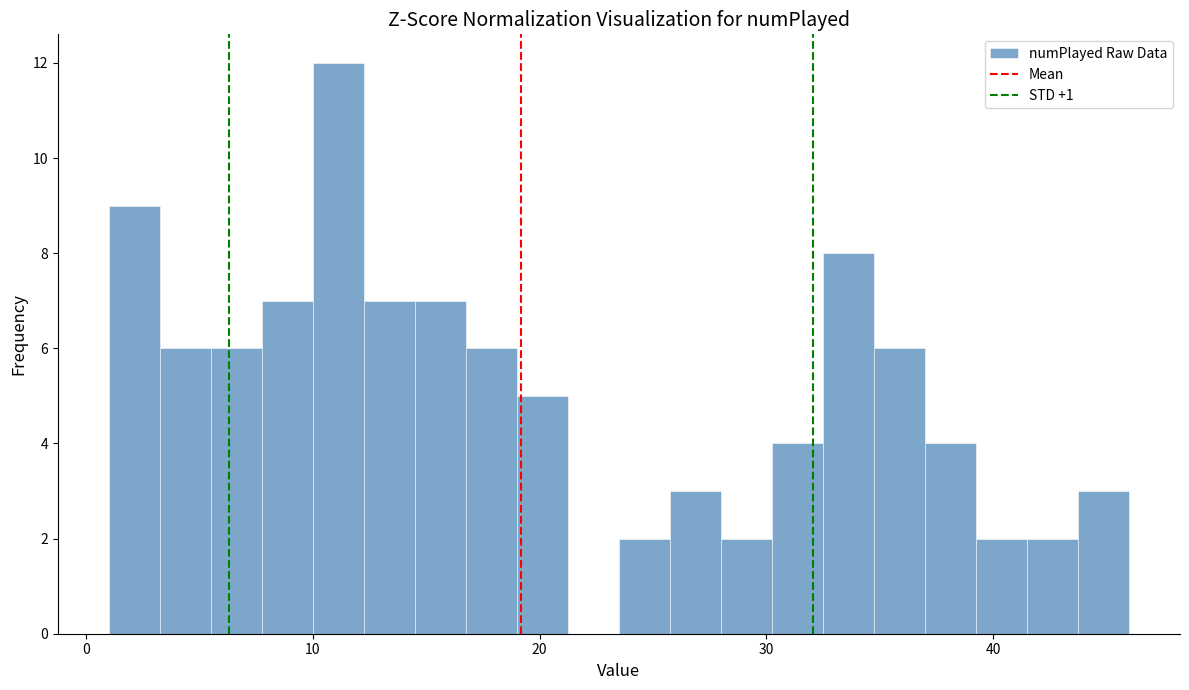

Around what value on the x-axis is the tallest bar? Give the approximate position of its centre, as read against the axis.

11